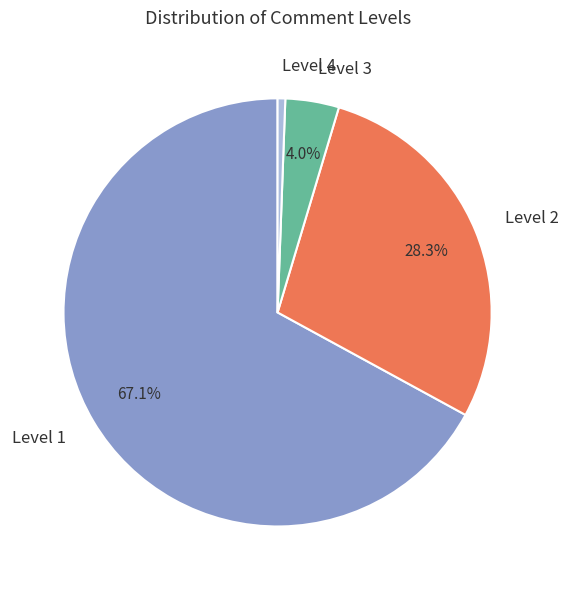

Rank the categories by value from lowest to highest.

Level 4, Level 3, Level 2, Level 1